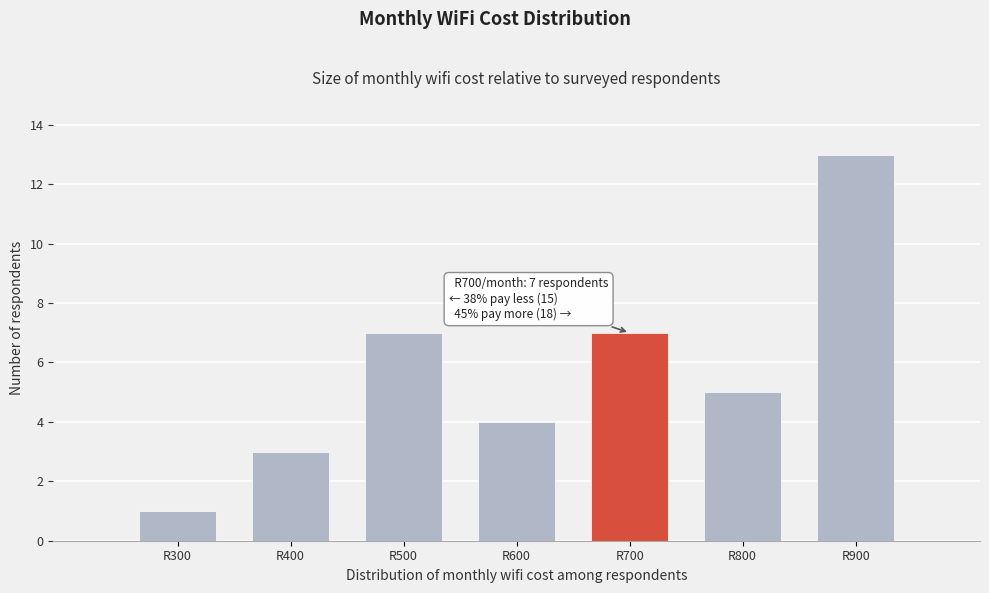

Over which range of the x-axis is the bar tallest?

850 to 950